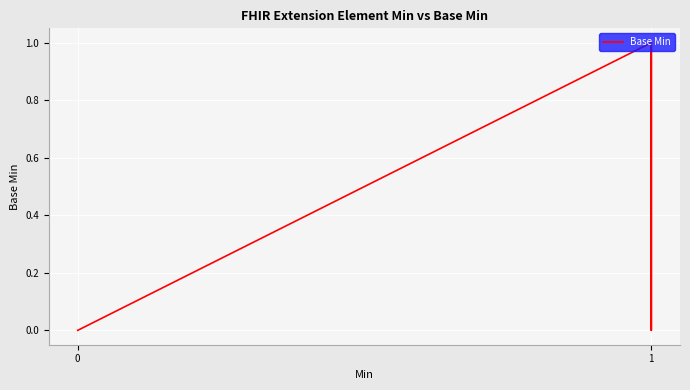

Reading right to left, what are all the values shown in this chart?

1	0	1	0	0	0